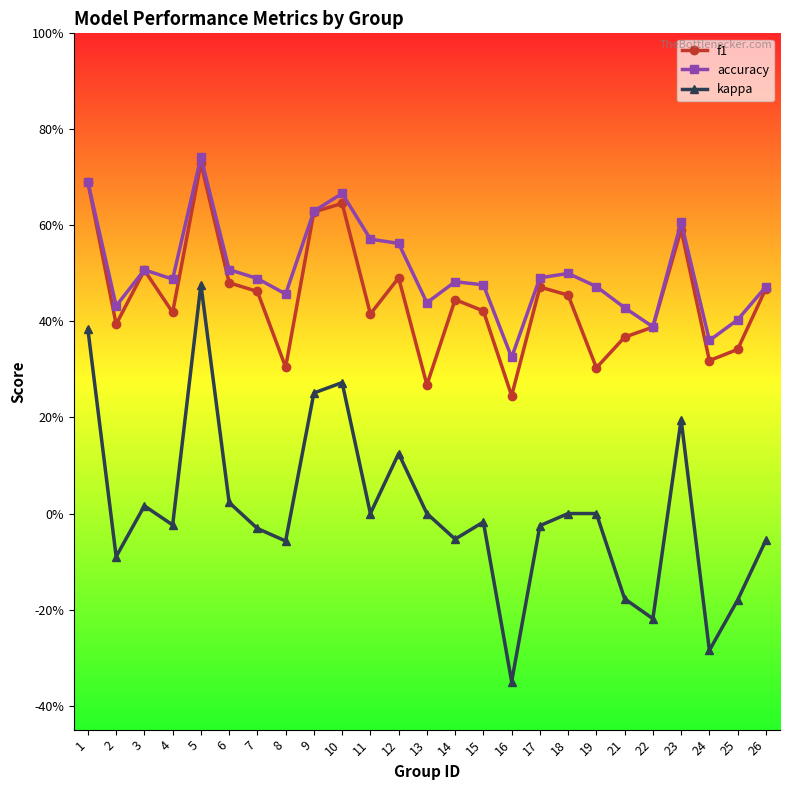

Does the chart have visible grid lines?

No